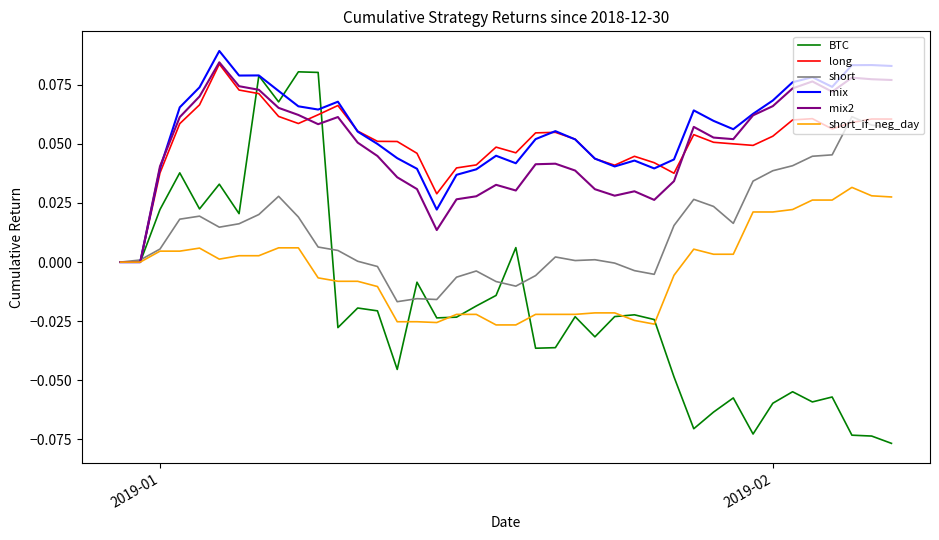

Which series has the largest range (max minus min)?

BTC